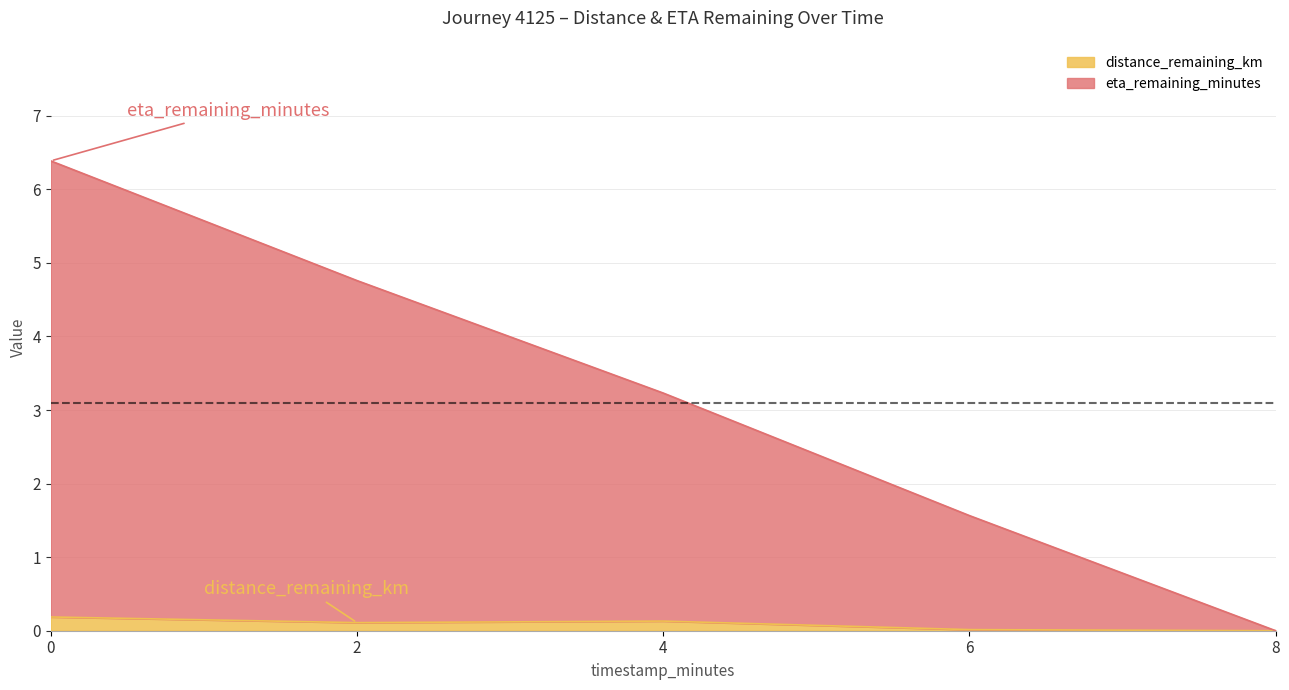

What is the approximate value of distance_remaining_km at 2?

0.1